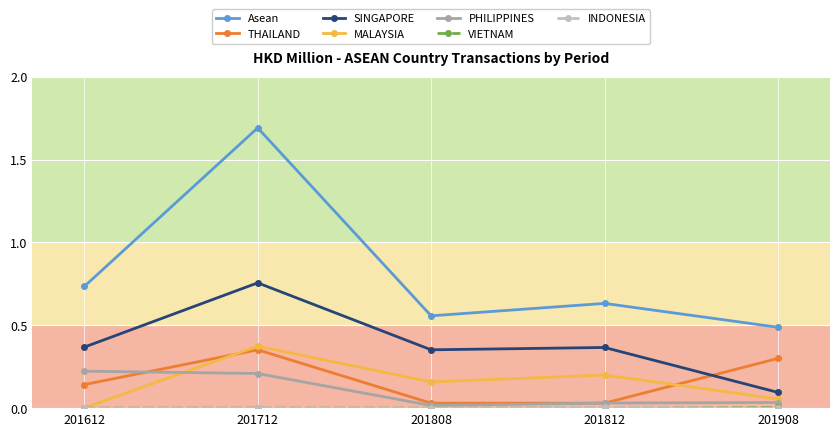

True or false: PHILIPPINES and SINGAPORE cross at least once.

False